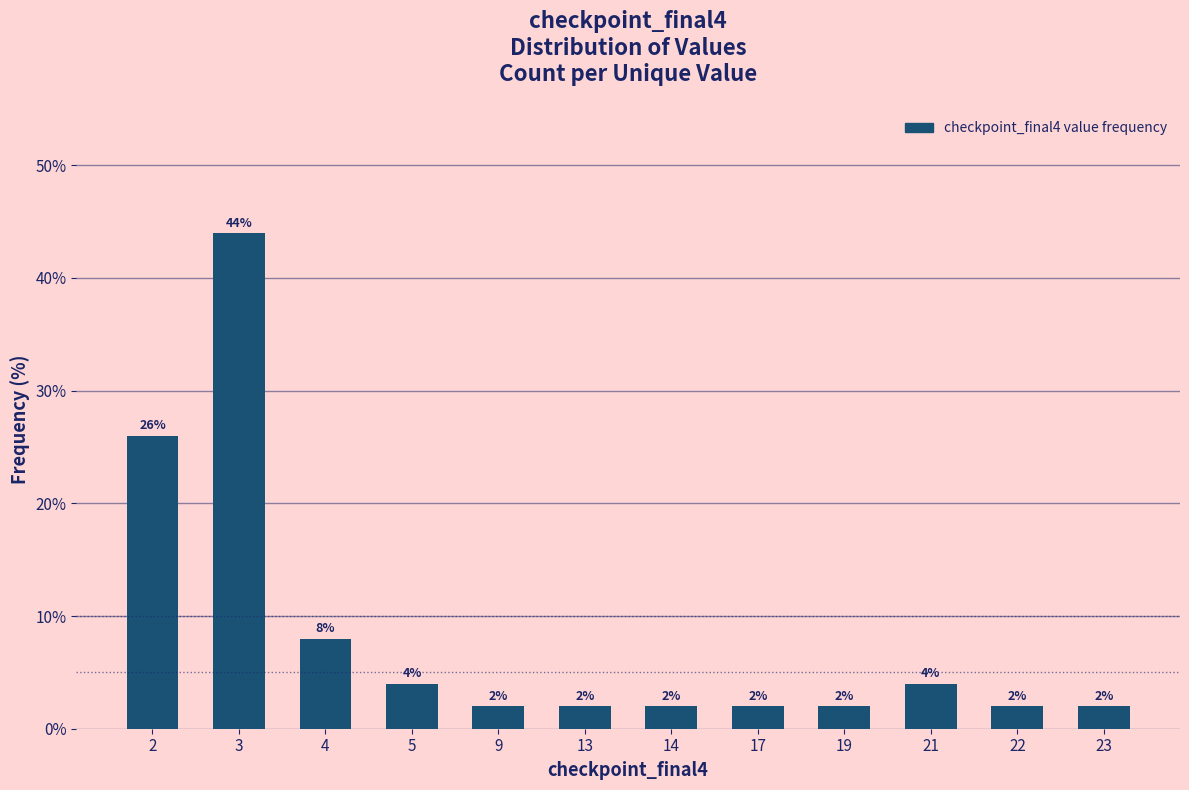

What is the value of the 3rd bar from the left?

8